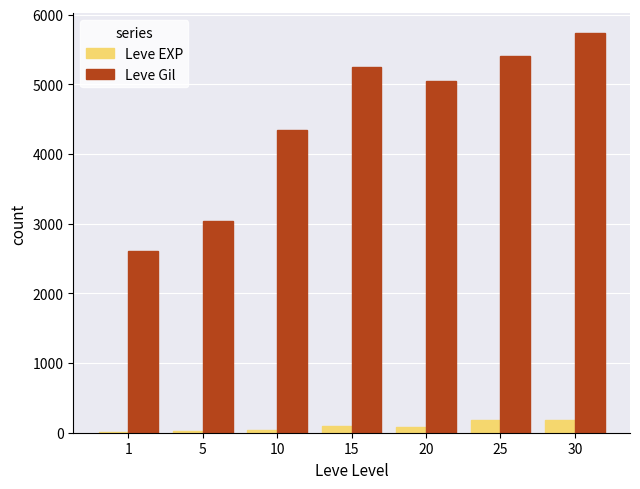

Is it true that Leve EXP equals 189 at 30?

True